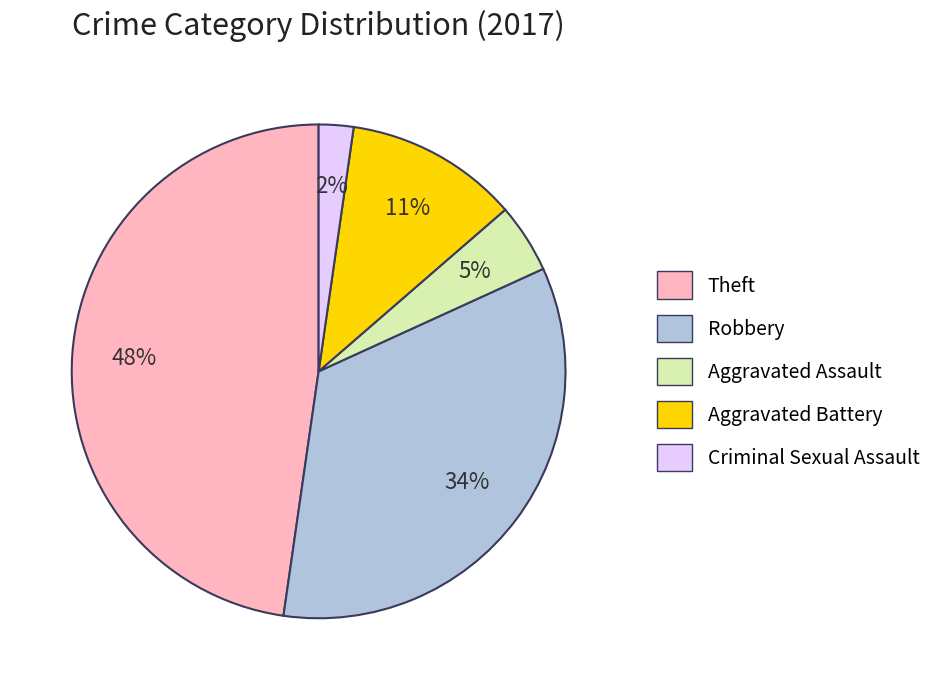

Does any single category account for the majority?

No